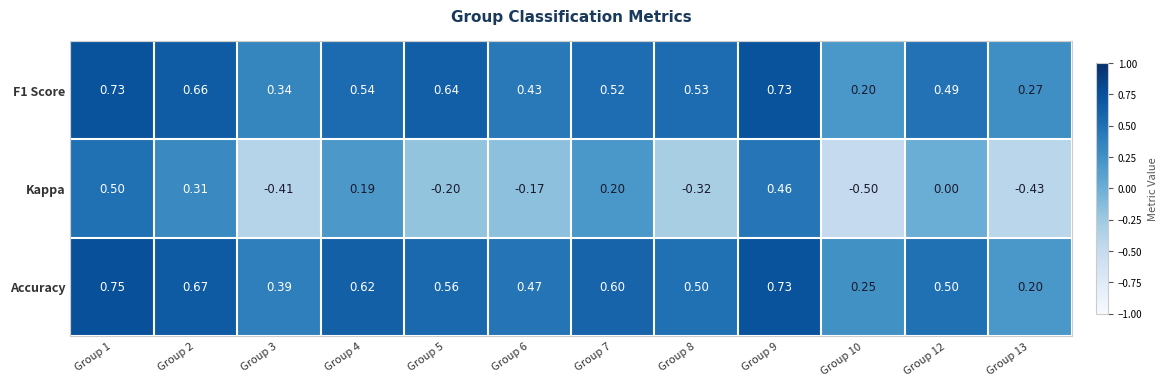

Between Group 1 and Group 9, which series saw the biggest shift?

Kappa